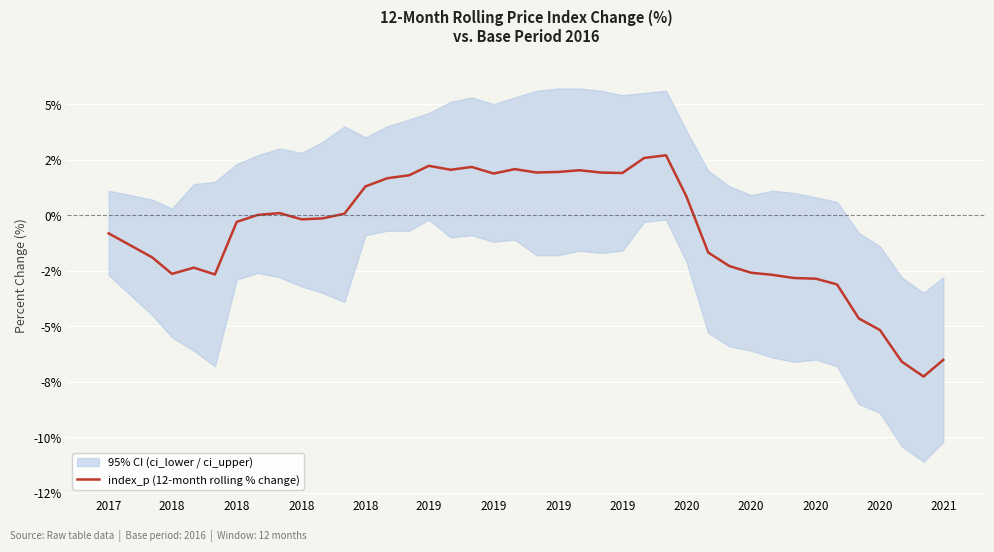

At which category does the data reach its first local valley?

2018